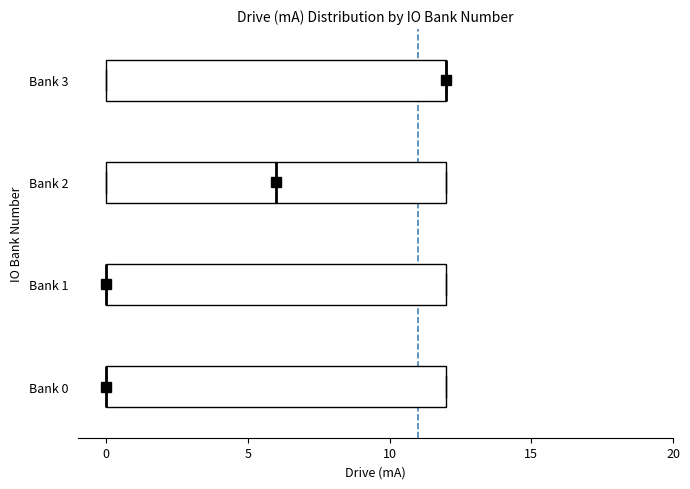

Reading bottom to top, transcribe this box plot: for each box, give where its median line is, the range the box spans, and where its two whiskers end, as read against the x-axis. The values are not printed on the chart, so give them approximately, as read against the axis.

Bank 0: median 0 (drawn on the box's left edge), box 0 to 12, whiskers 0 to 12
Bank 1: median 0 (drawn on the box's left edge), box 0 to 12, whiskers 0 to 12
Bank 2: median 6, box 0 to 12, whiskers 0 to 12
Bank 3: median 12 (drawn on the box's right edge), box 0 to 12, whiskers 0 to 12